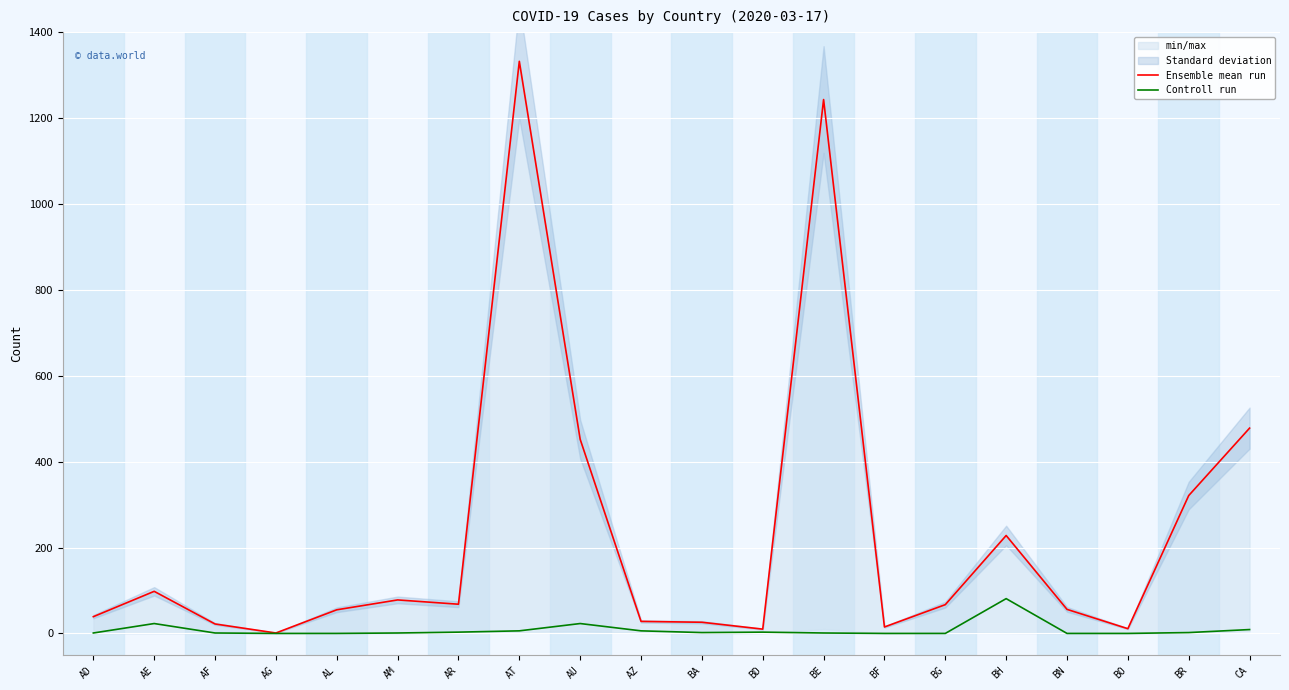

List the series in order of their peak value, lowest first.

Controll run, Ensemble mean run